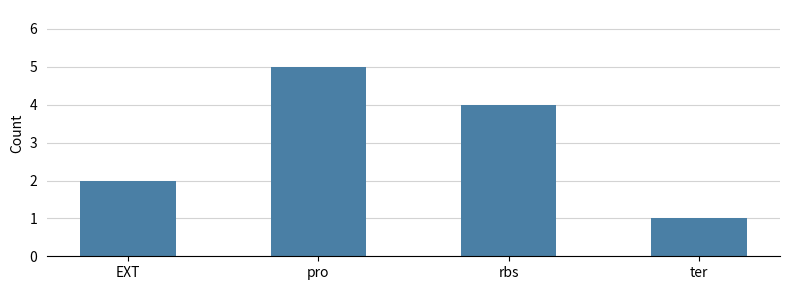

Reading left to right, extract all data points from this chart.

EXT=2	pro=5	rbs=4	ter=1